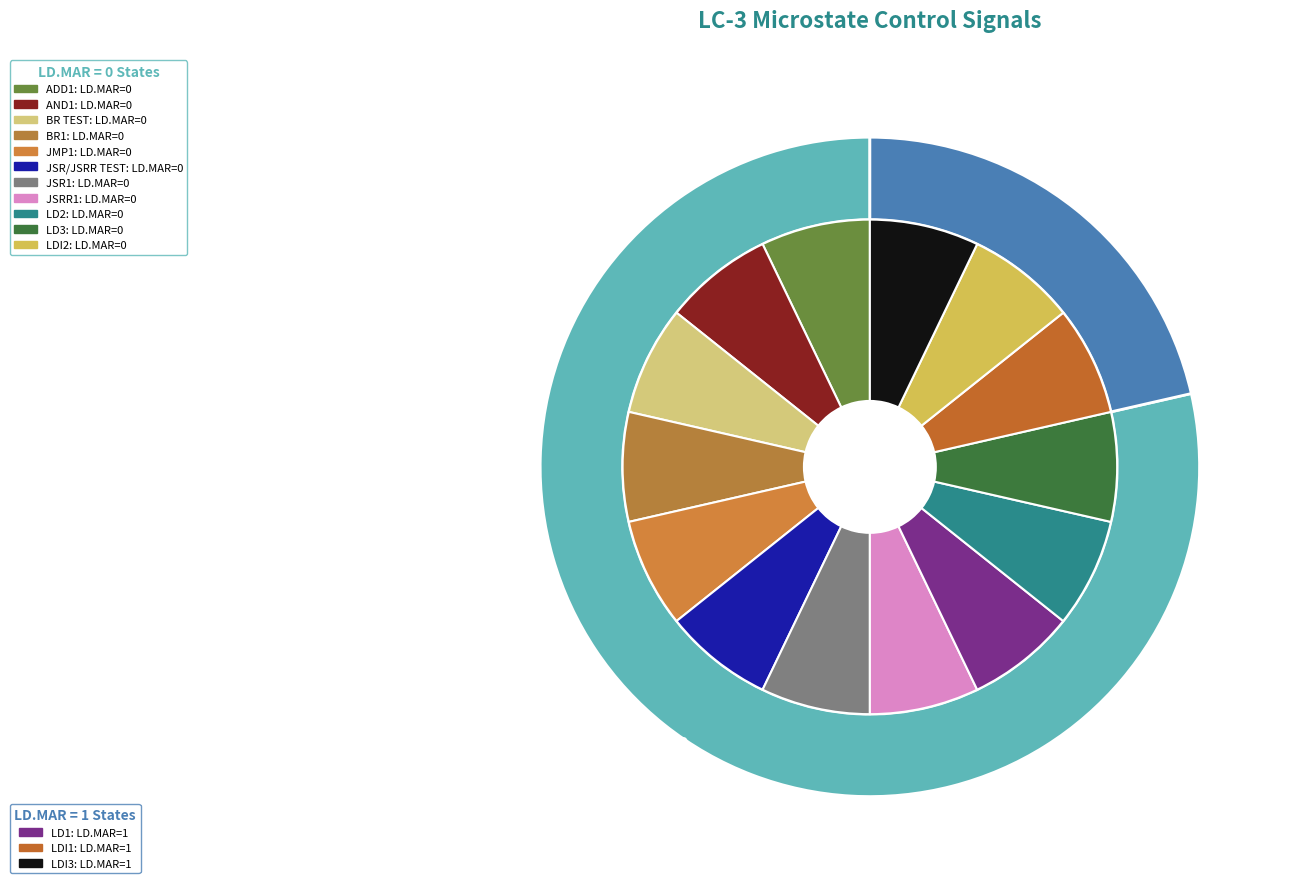

Which slice is the smallest?

ADD1